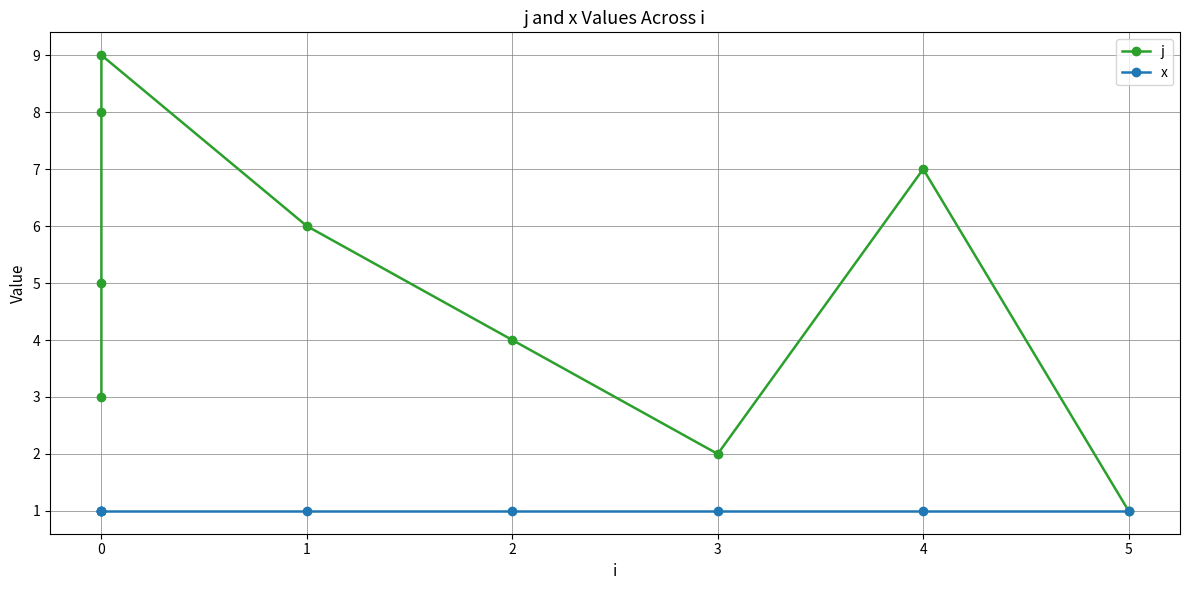

True or false: j and x intersect in this chart.

False